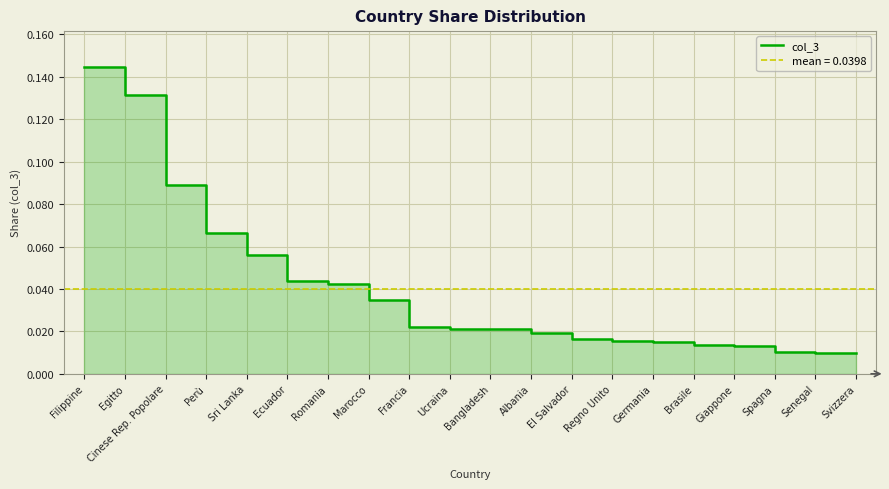

How many lines are shown in the chart?

1